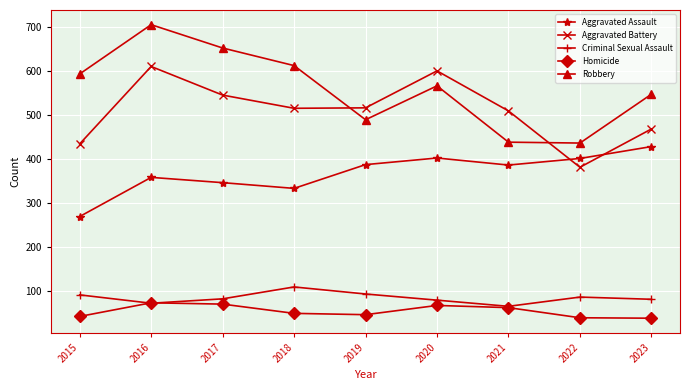

At which category is the sum across all series the highest?

2016